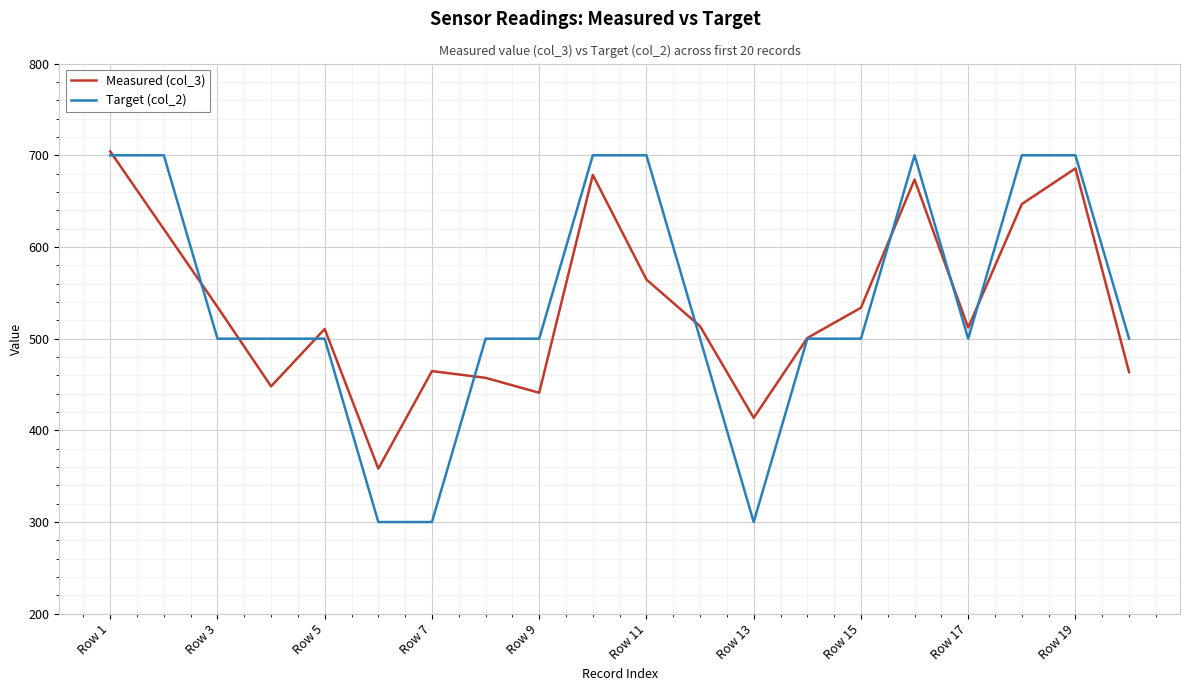

Which series has the widest spread of values?

Target (col_2)